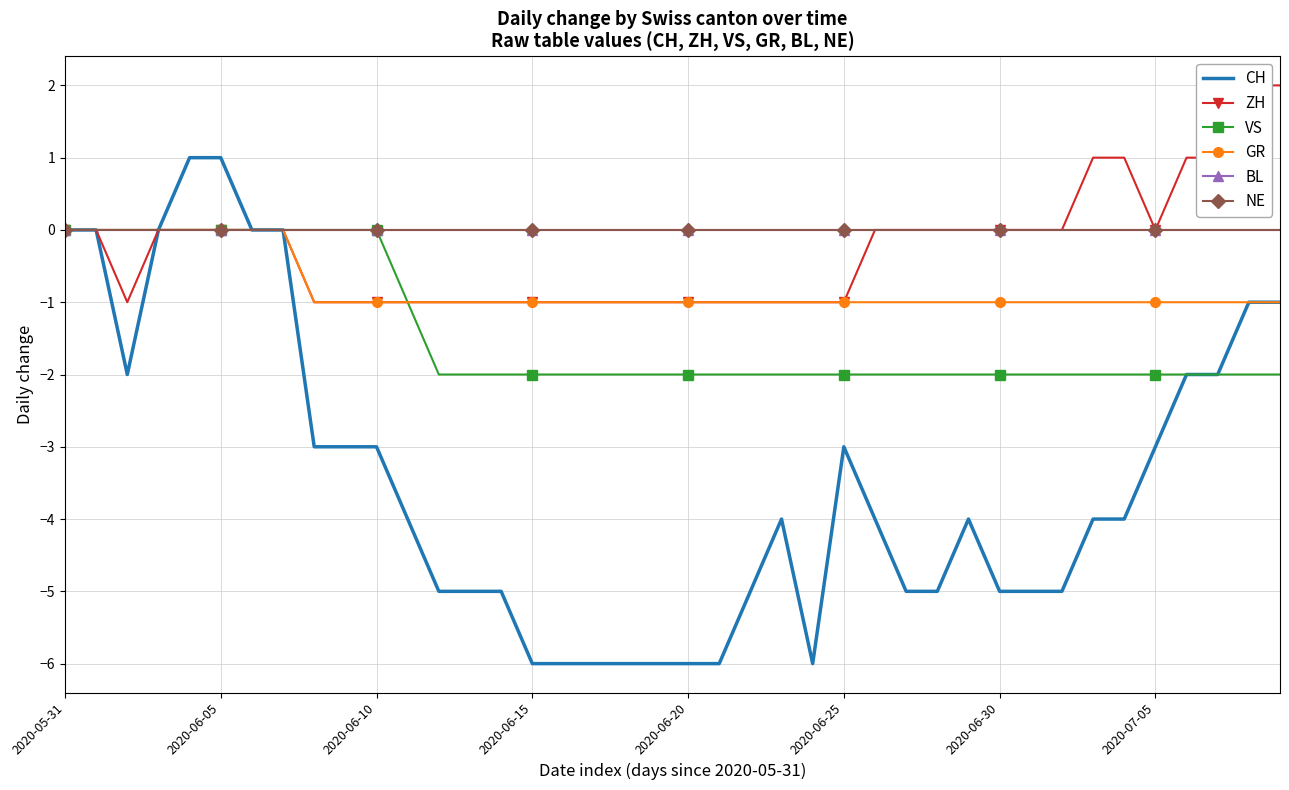

Reading left to right, transcribe all the data shown in this chart.

CH: 0	0	-2	0	1	1	0	0	-3	-3	-3	-4	-5	-5	-5	-6	-6	-6	-6	-6	-6	-6	-5	-4	-6	-3	-4	-5	-5	-4	-5	-5	-5	-4	-4	-3	-2	-2	-1	-1
ZH: 0	0	-1	0	0	0	0	0	-1	-1	-1	-1	-1	-1	-1	-1	-1	-1	-1	-1	-1	-1	-1	-1	-1	-1	0	0	0	0	0	0	0	1	1	0	1	1	2	2
VS: 0	0	0	0	0	0	0	0	0	0	0	-1	-2	-2	-2	-2	-2	-2	-2	-2	-2	-2	-2	-2	-2	-2	-2	-2	-2	-2	-2	-2	-2	-2	-2	-2	-2	-2	-2	-2
GR: 0	0	0	0	0	0	0	0	-1	-1	-1	-1	-1	-1	-1	-1	-1	-1	-1	-1	-1	-1	-1	-1	-1	-1	-1	-1	-1	-1	-1	-1	-1	-1	-1	-1	-1	-1	-1	-1
BL: 0	0	0	0	0	0	0	0	0	0	0	0	0	0	0	0	0	0	0	0	0	0	0	0	0	0	0	0	0	0	0	0	0	0	0	0	0	0	0	0
NE: 0	0	0	0	0	0	0	0	0	0	0	0	0	0	0	0	0	0	0	0	0	0	0	0	0	0	0	0	0	0	0	0	0	0	0	0	0	0	0	0